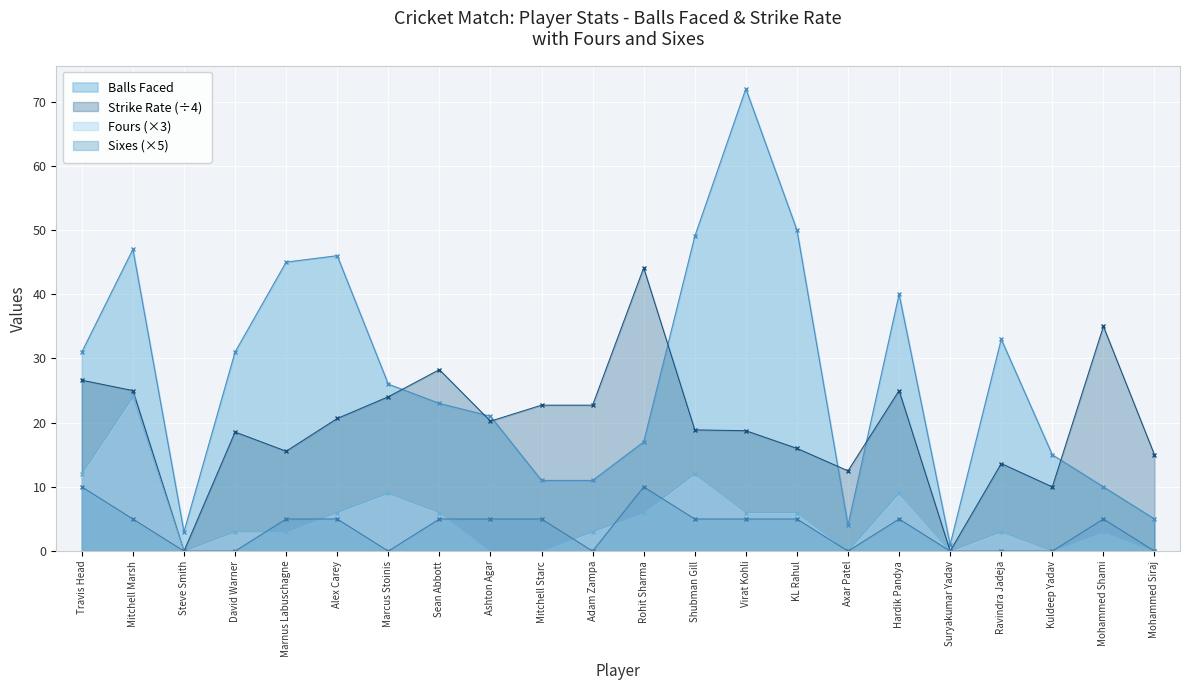

True or false: Fours and Balls Faced intersect in this chart.

False